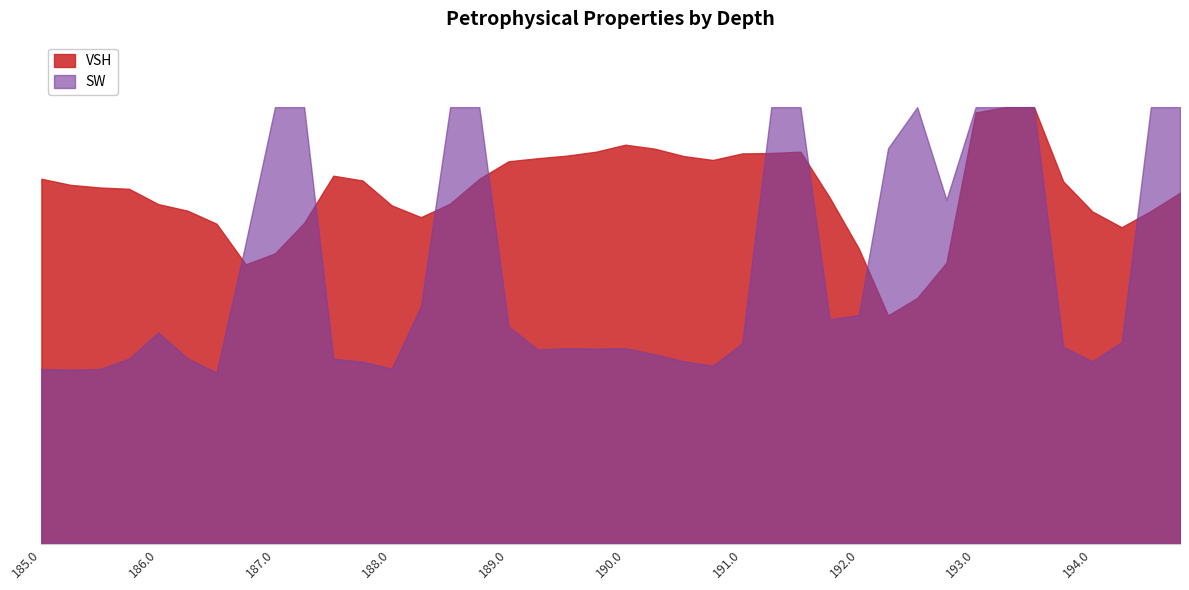

How many data points does each series have?

40